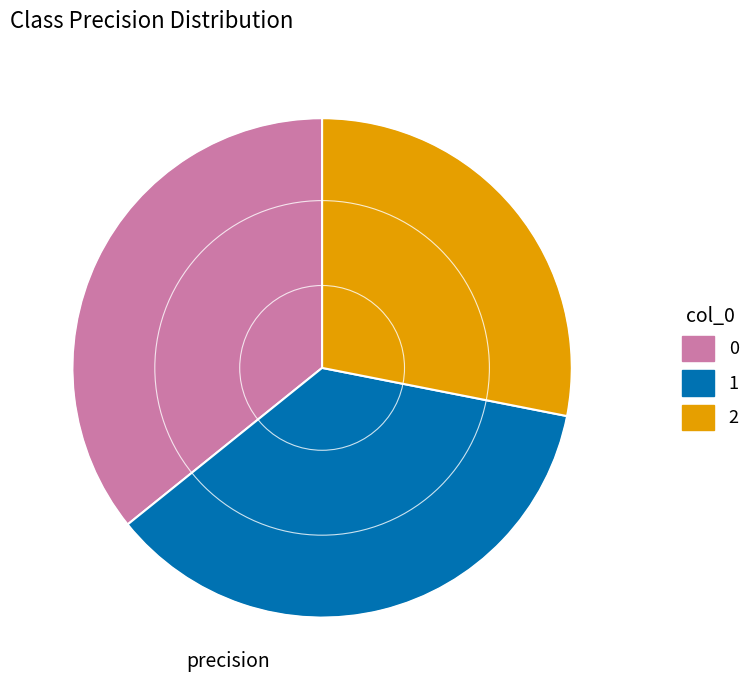

The 2 slice represents 17% of the pie. True or false?

False